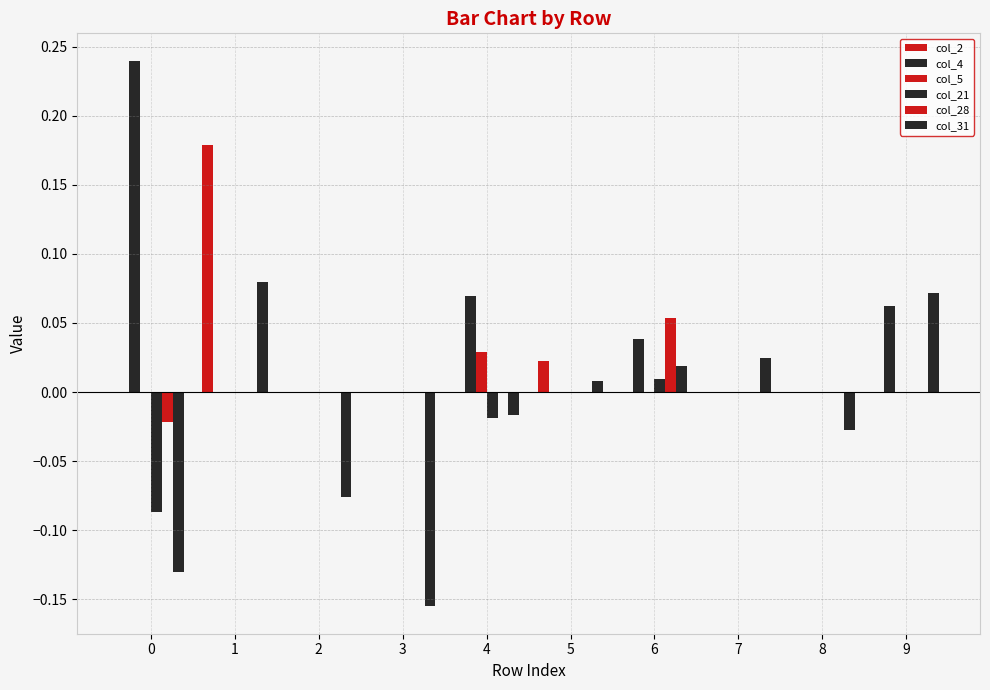

How many values in col_31 are above zero?

5